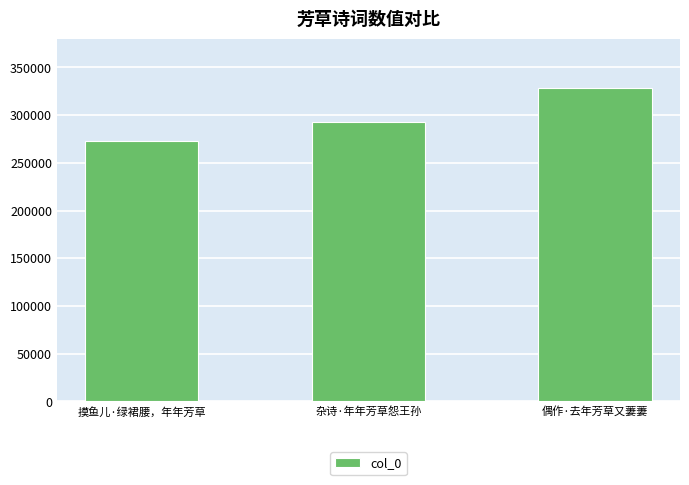

What is the difference between the maximum and minimum values?

56372